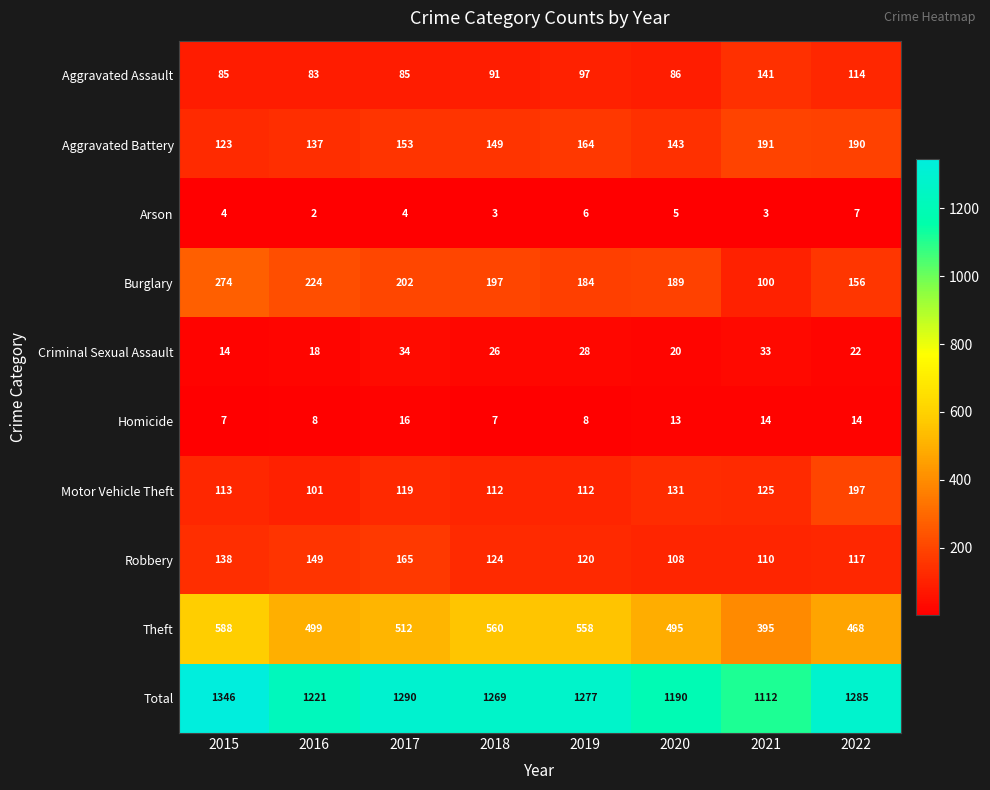

What value does the Aggravated Battery series have at 2016, to the nearest 10?

140